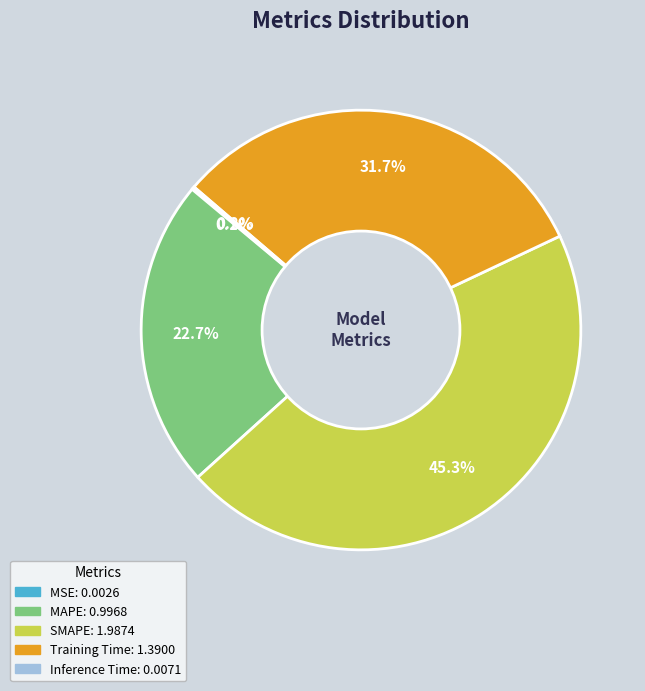

To the nearest percent, what percentage of the pie is MAPE?

23%